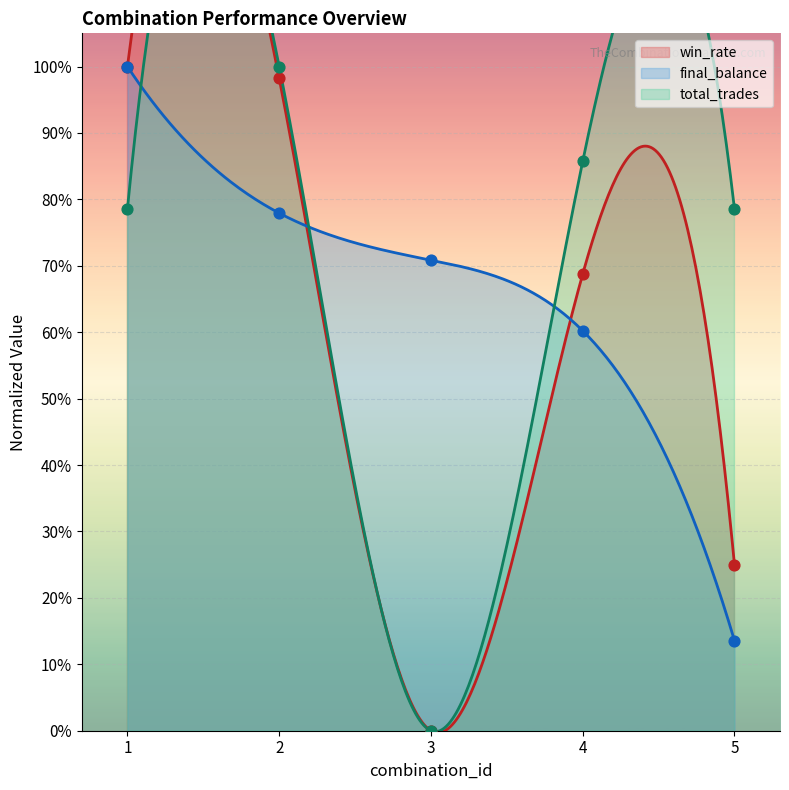

At how many categories does at least one series exceed 4?

5